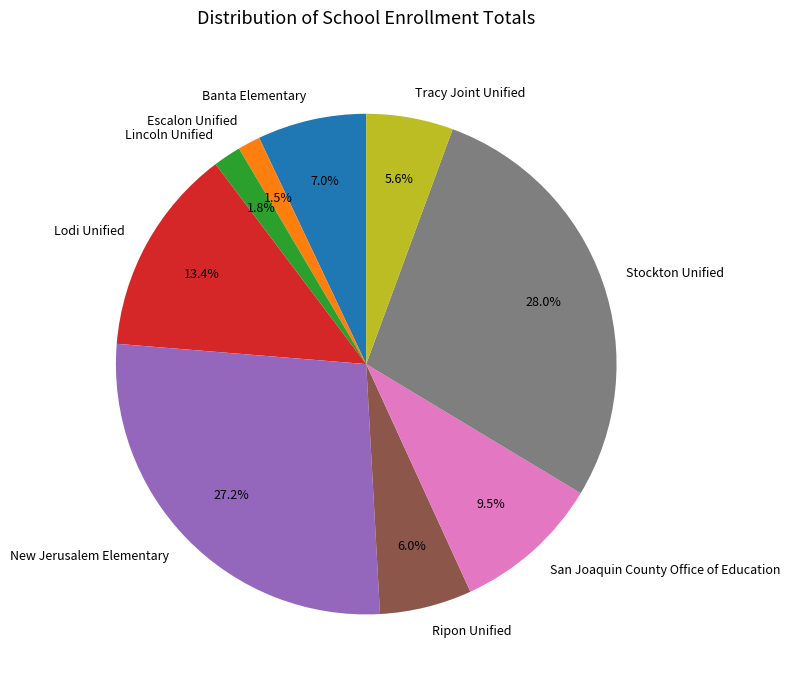

Is New Jerusalem Elementary the majority of the pie?

No